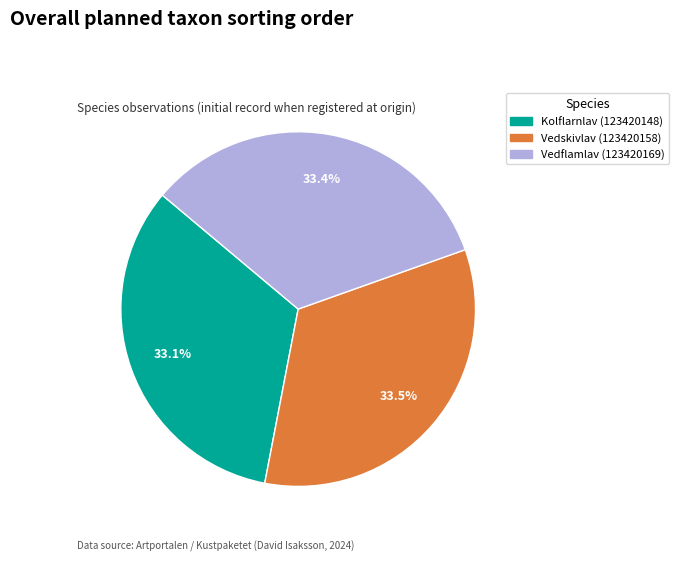

How much of the chart is everything except Vedskivlav (123420158)?

66.5%